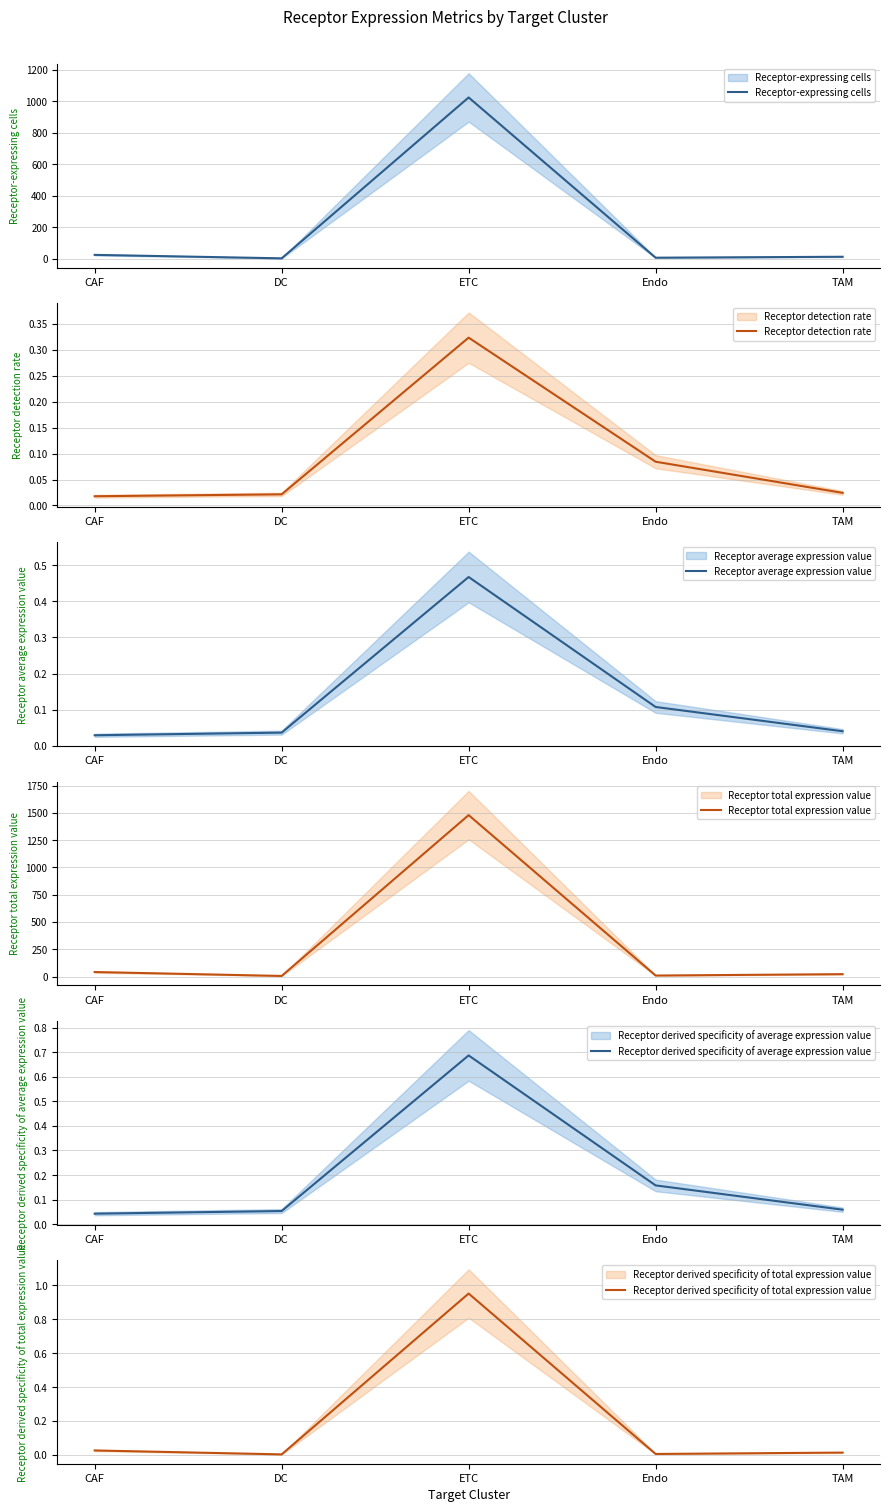

How many data points does each series have?

5